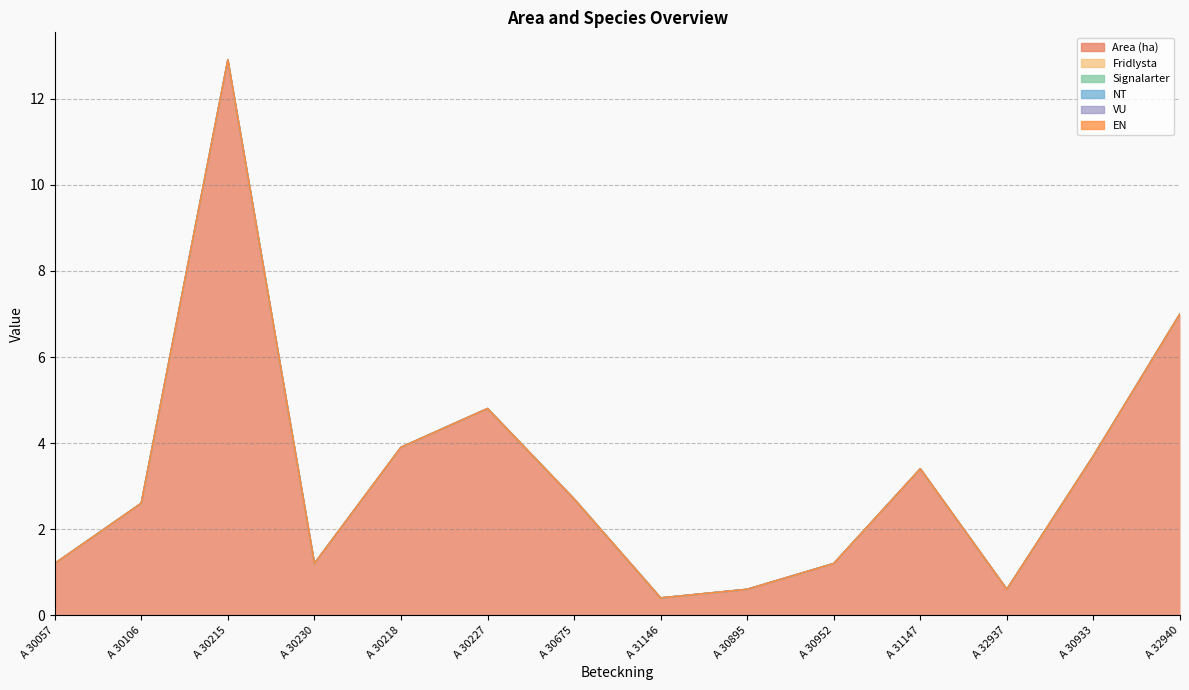

What are all the series names shown in the legend?

Area (ha), Fridlysta, Signalarter, NT, VU, EN